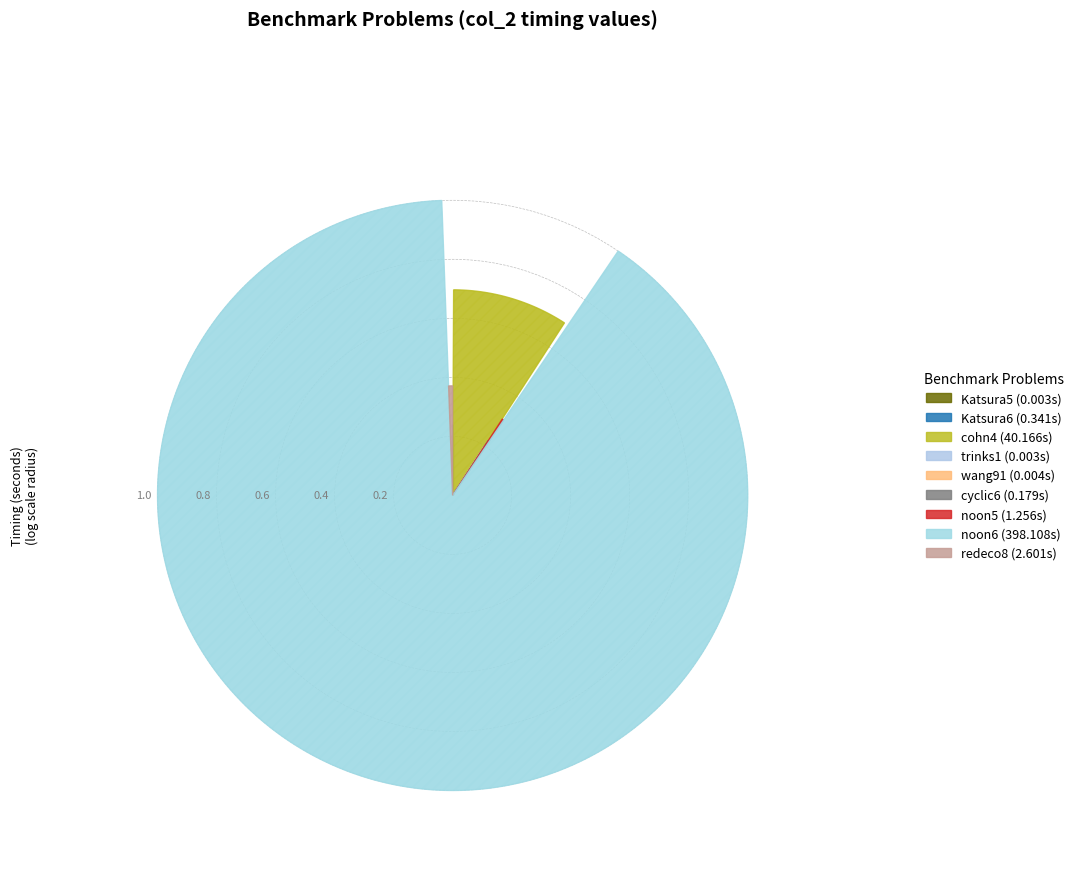

Rank the categories by value from highest to lowest.

noon6, cohn4, redeco8, noon5, Katsura6, cyclic6, wang91, Katsura5, trinks1